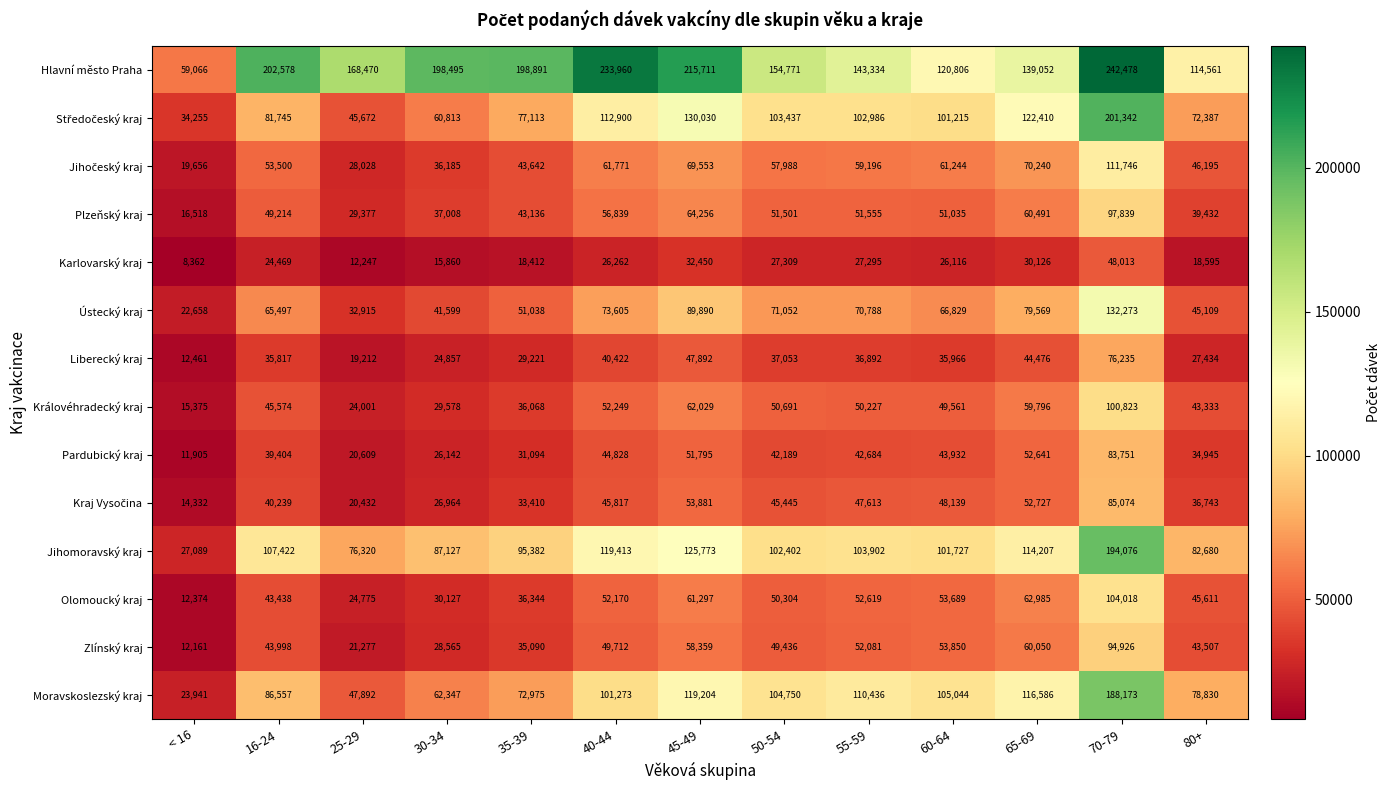

Rank the categories by Liberecký kraj value from lowest to highest.

< 16, 25-29, 30-34, 80+, 35-39, 16-24, 60-64, 55-59, 50-54, 40-44, 65-69, 45-49, 70-79